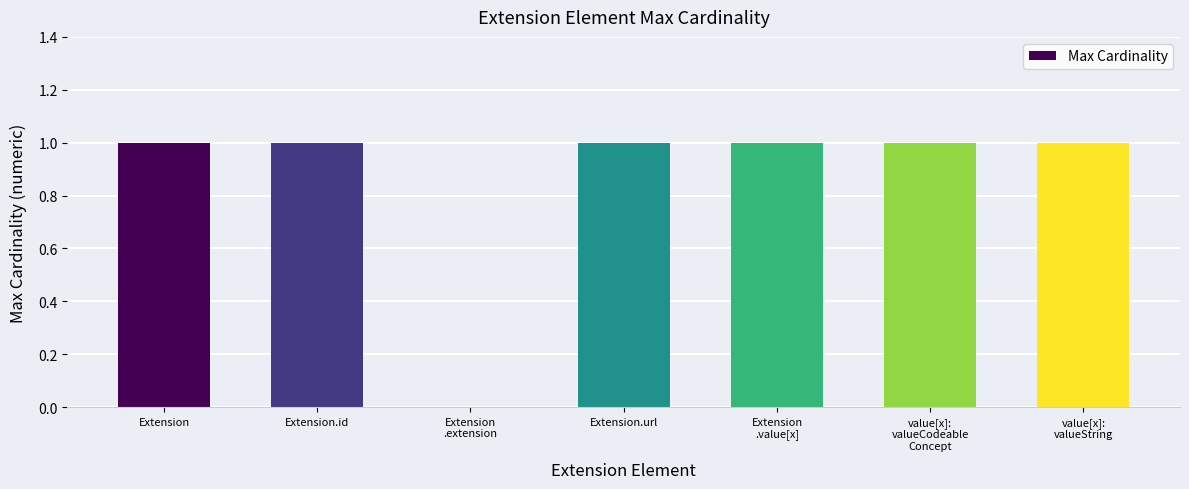

True or false: the data shows 0 at Extension.id.

False